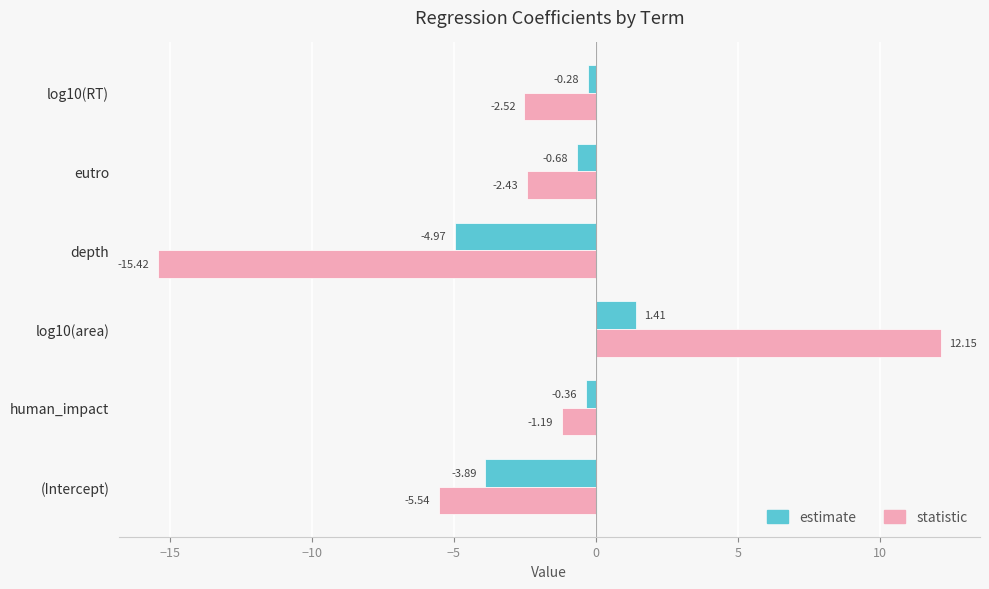

List the series in order of their peak value, highest first.

statistic, estimate